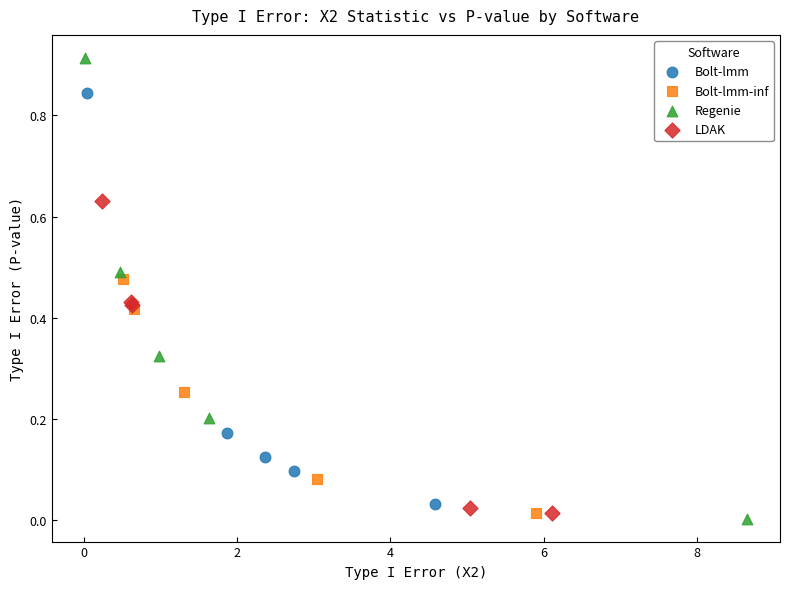

Which series has the widest spread of Y values?

Regenie